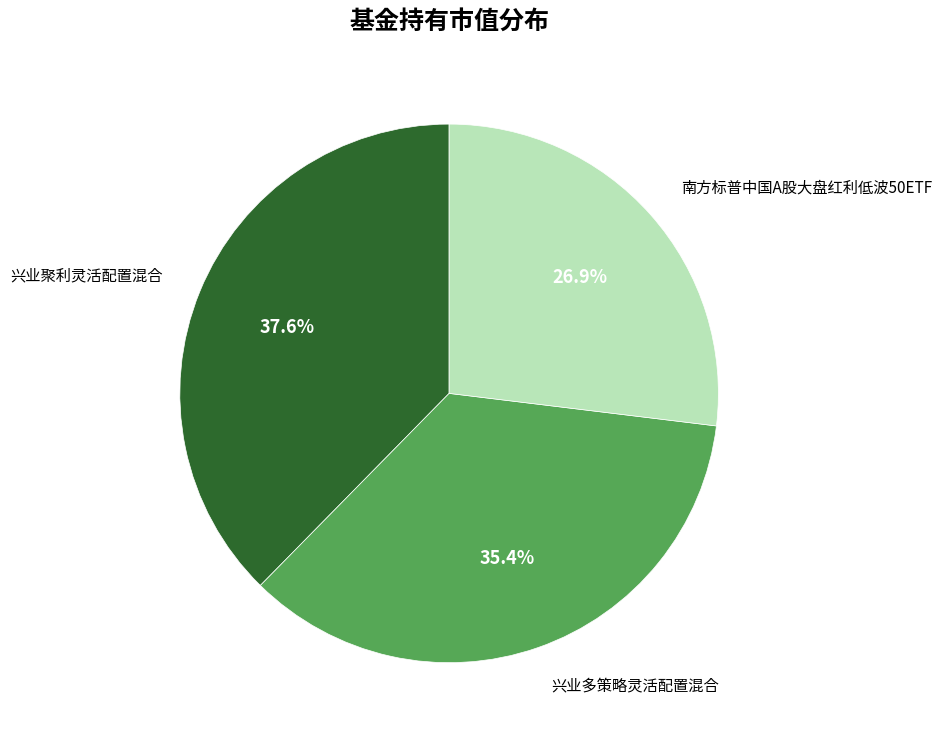

Does any single category account for the majority?

No